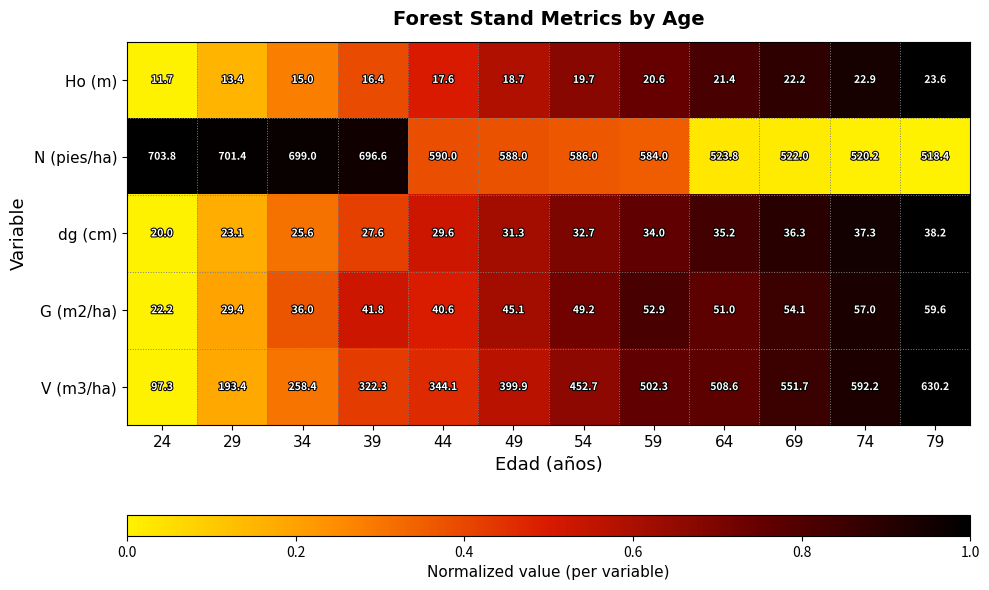

At which category is the sum across all series the highest?

79